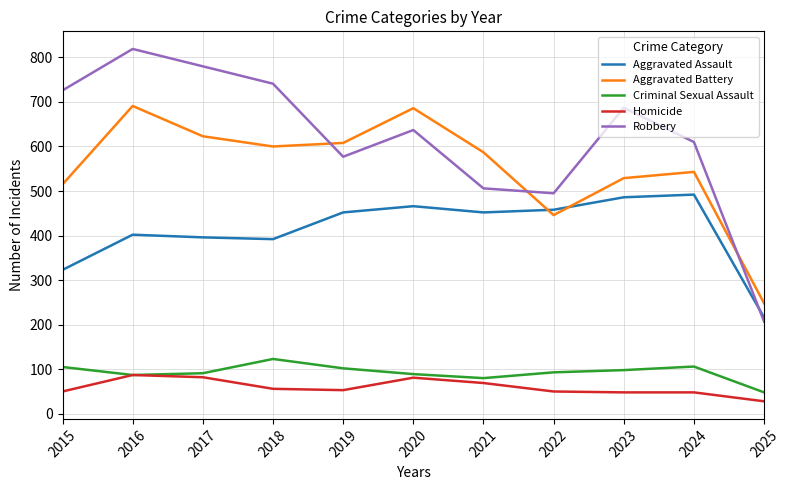

What is the difference between the maximum and minimum values in the Criminal Sexual Assault series?

75